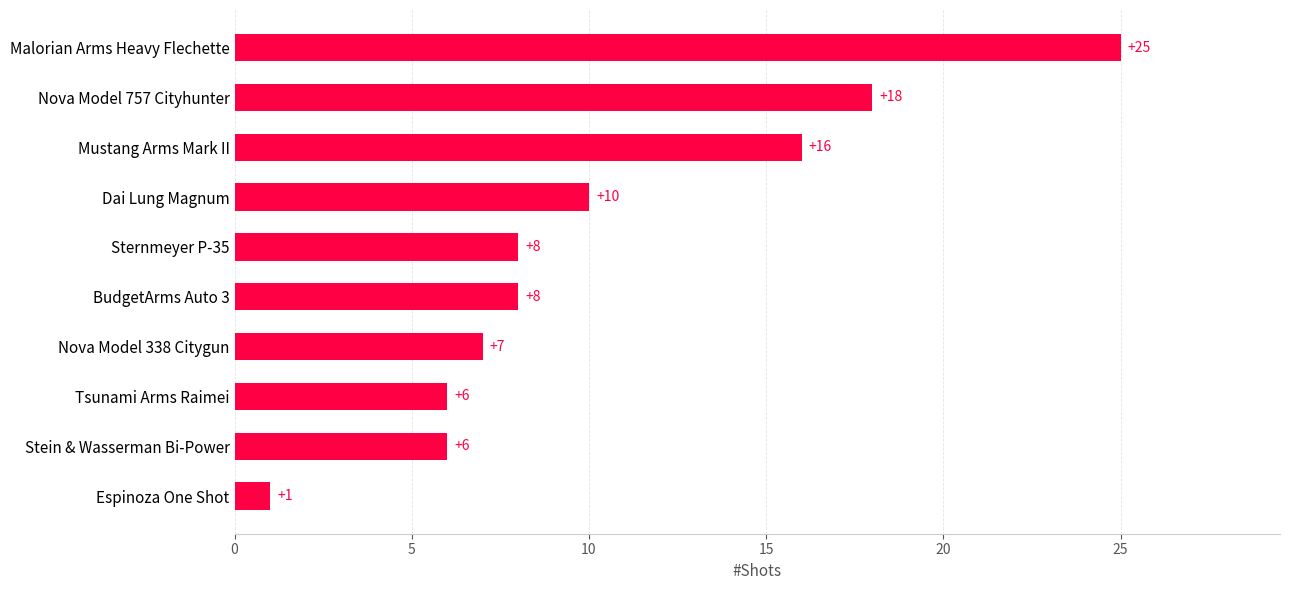

What is the difference between the maximum and minimum values?

24